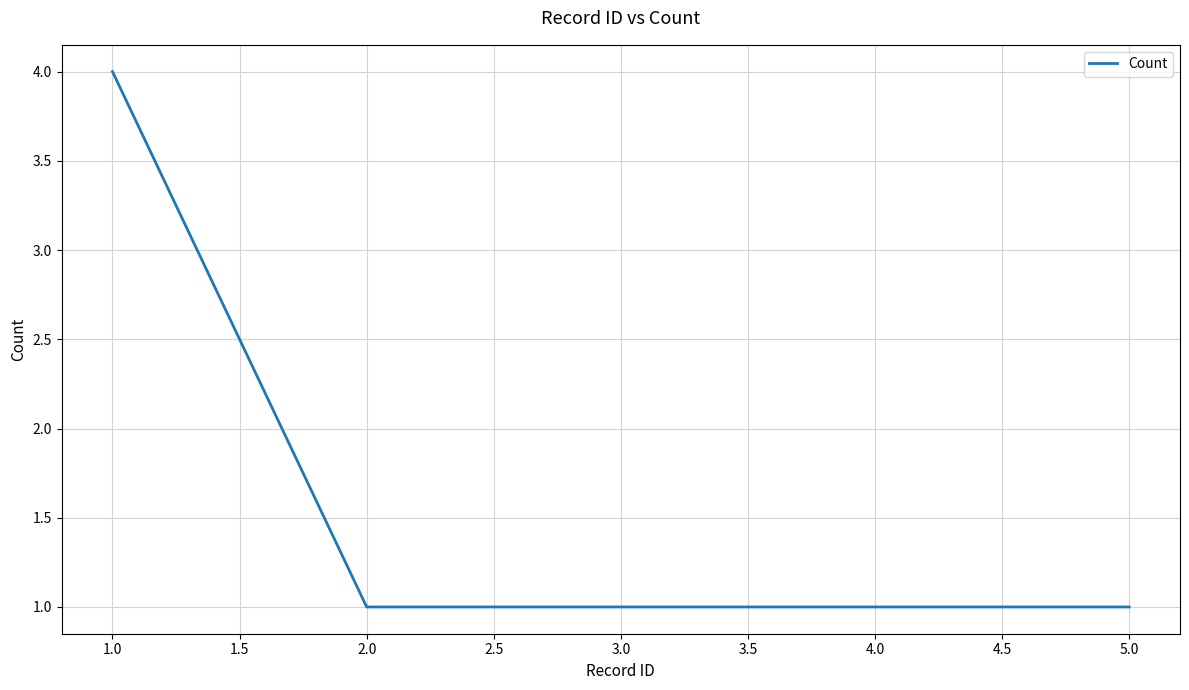

What is the change in value from 1.0 to 4.0?

-3